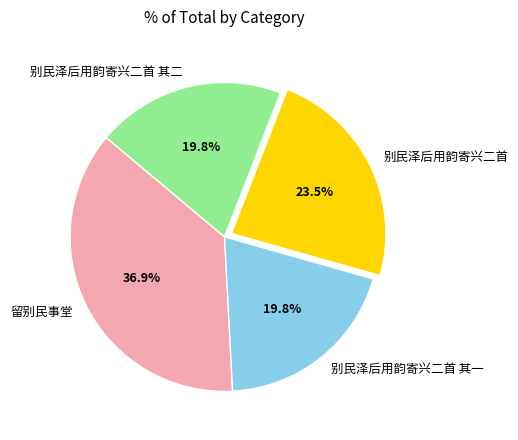

Approximately how many times larger is the value at 别民泽后用韵寄兴二首 其二 compared to 别民泽后用韵寄兴二首?

0.8